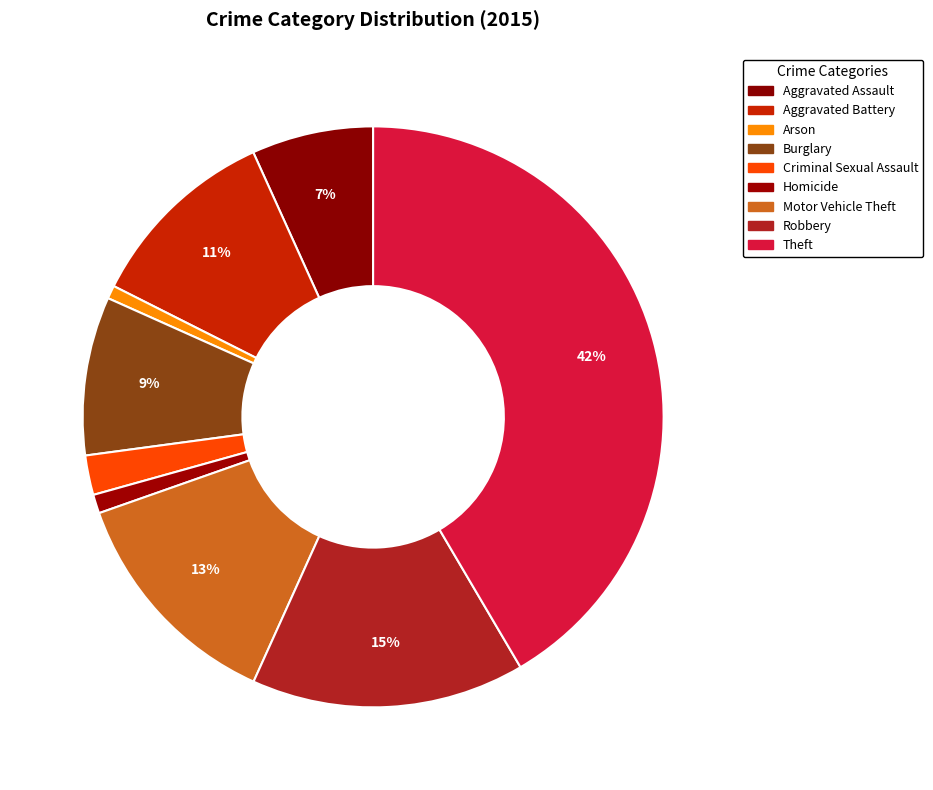

Is there any slice that represents more than half of the pie?

No